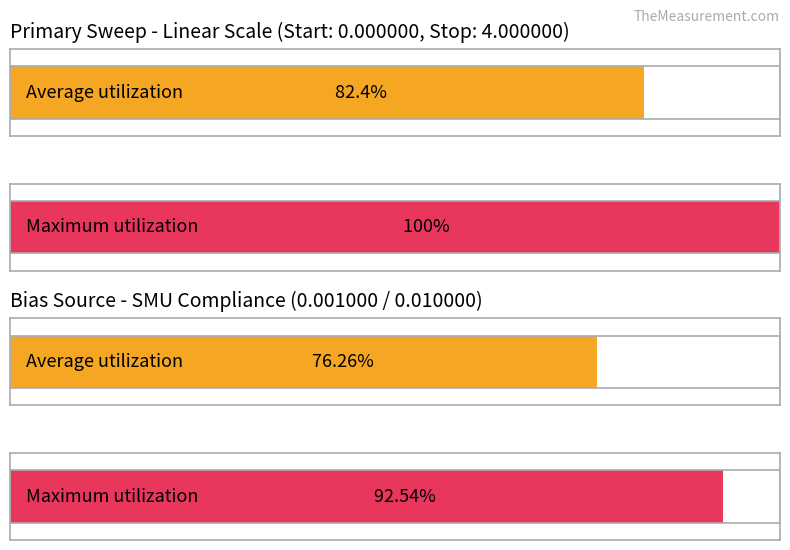

Are the bars grouped side by side (vs. stacked)?

Yes